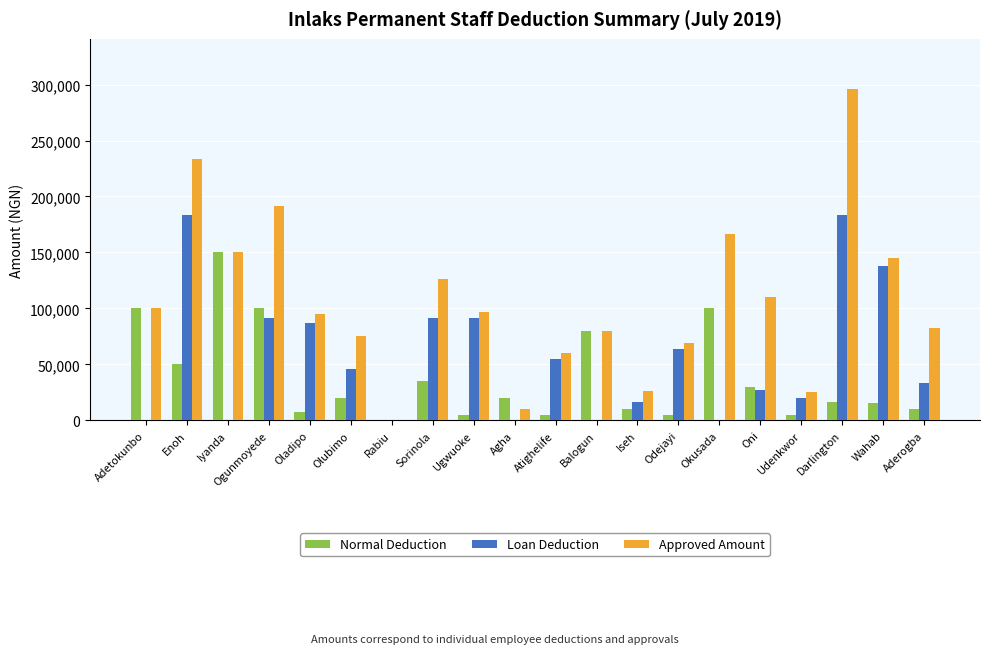

What is the difference between the Normal Deduction values at Ogunmoyede and Wahab?

84167